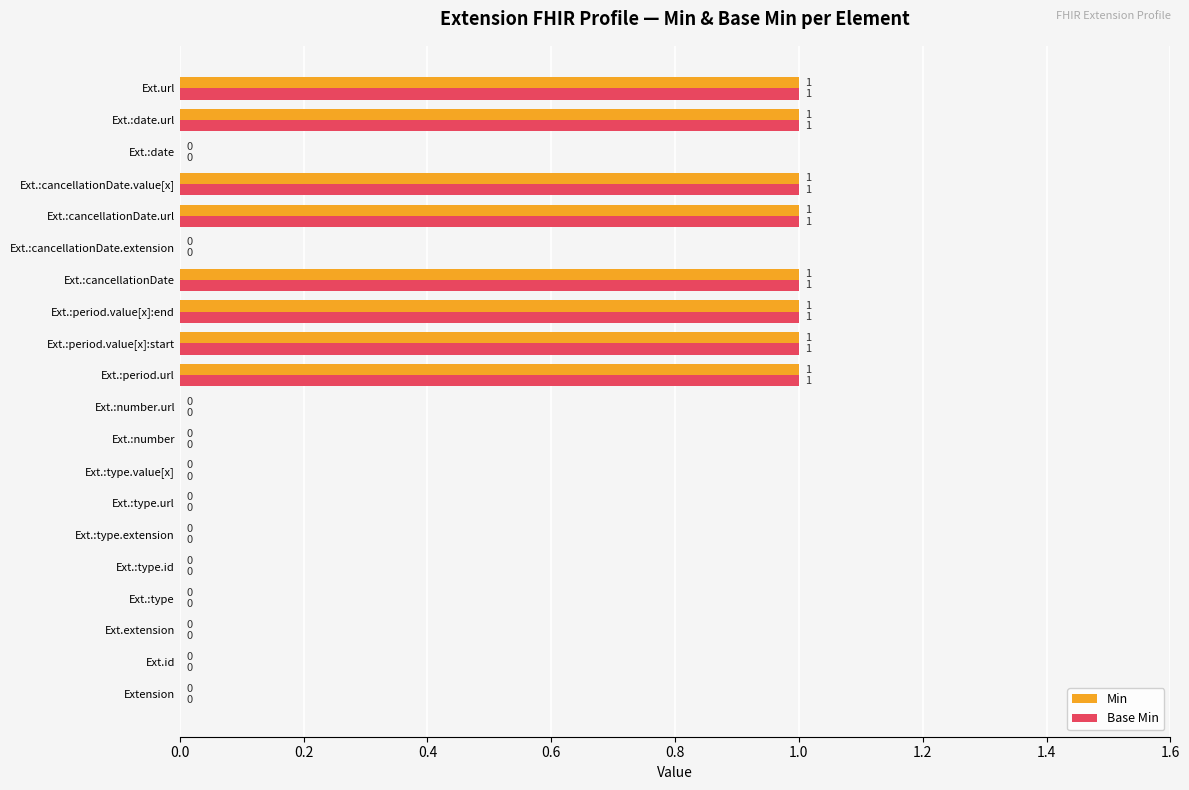

How many Base Min values are between 0 and 1?

20